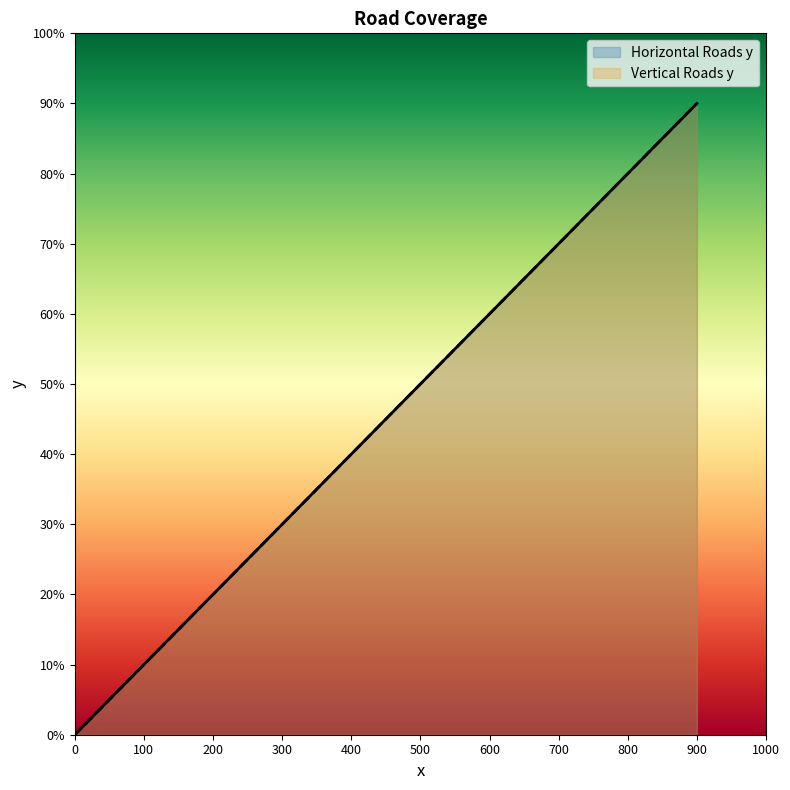

List the labels in order of Vertical Roads y value, largest first.

900, 800, 700, 600, 500, 400, 300, 200, 100, 0